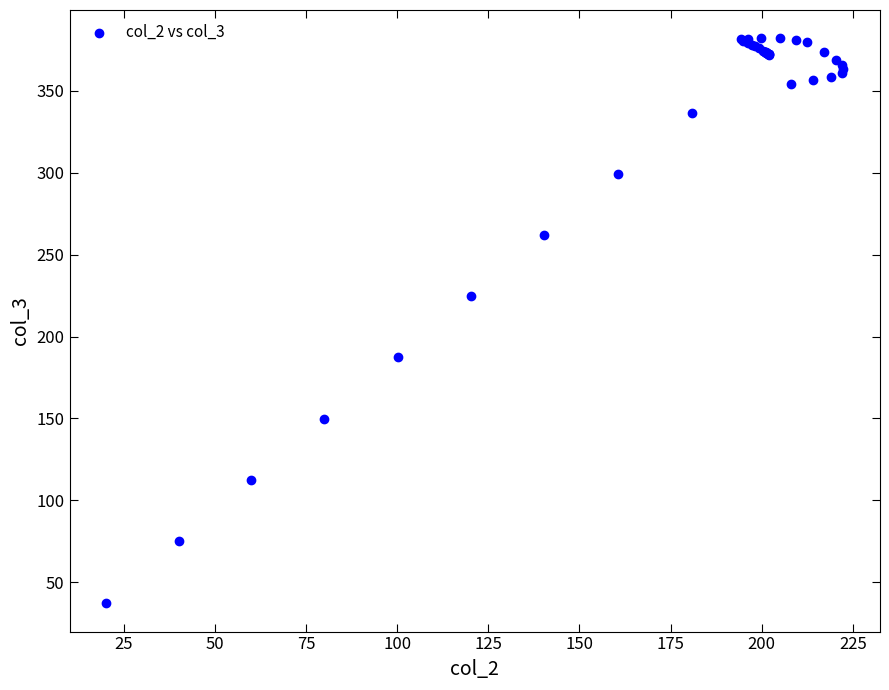

What Y value in the scatter plot is closest to 209?

224.6